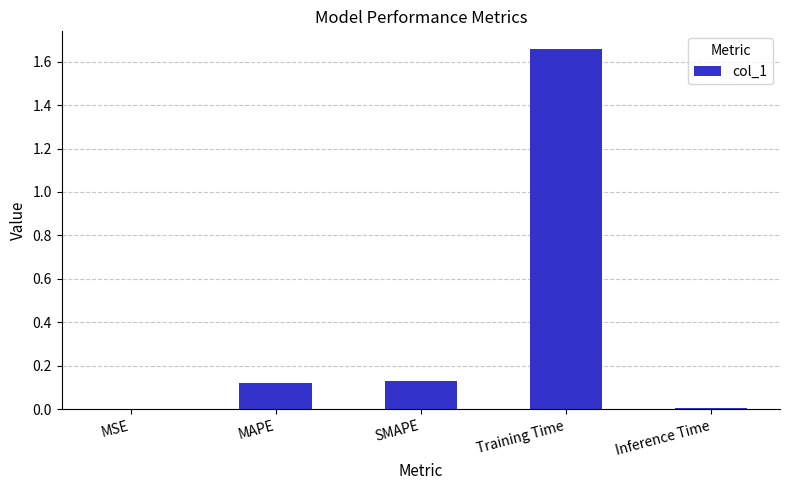

Which label corresponds to the largest value in the chart?

Training Time